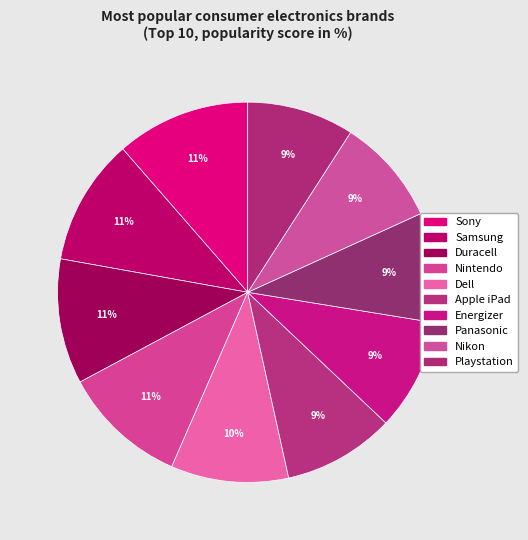

Count the number of slices in the pie.

10